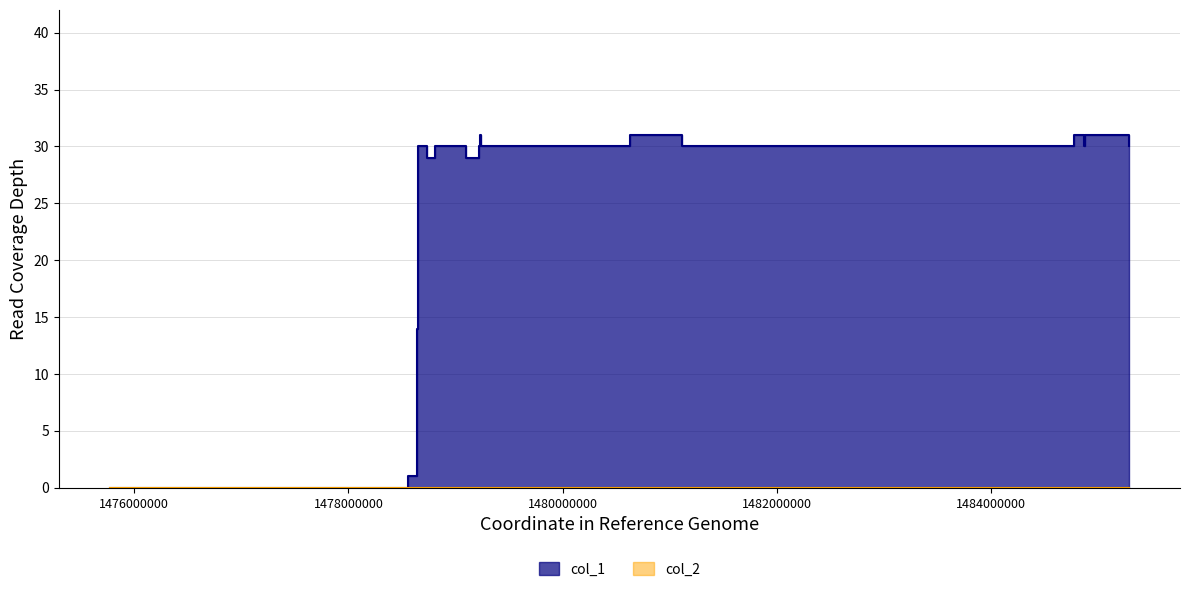

Read the value at 1484777119, to the nearest 10.

30